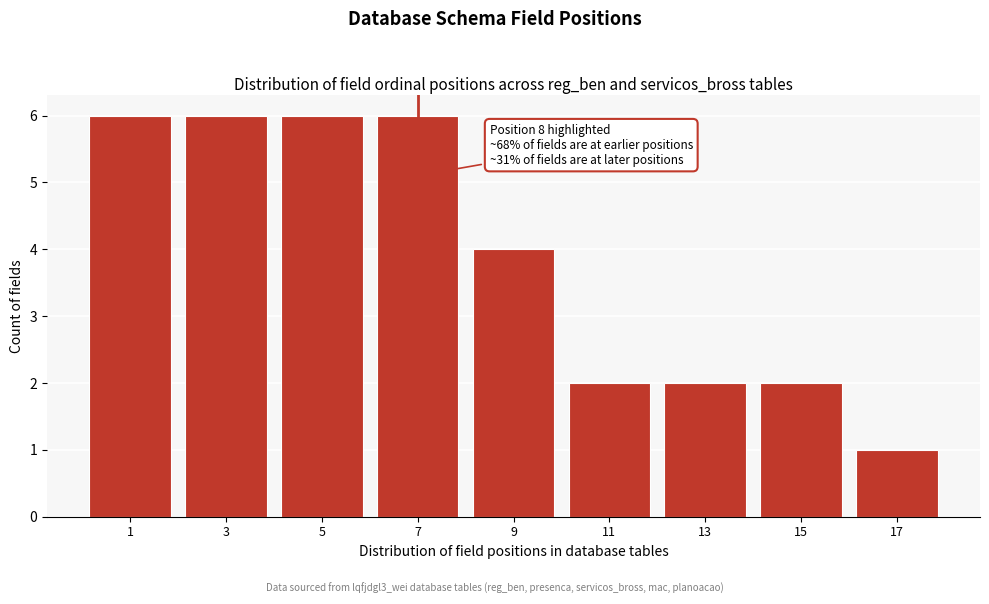

Reading left to right, extract all data points from this chart.

1=6	3=6	5=6	7=6	9=4	11=2	13=2	15=2	17=1